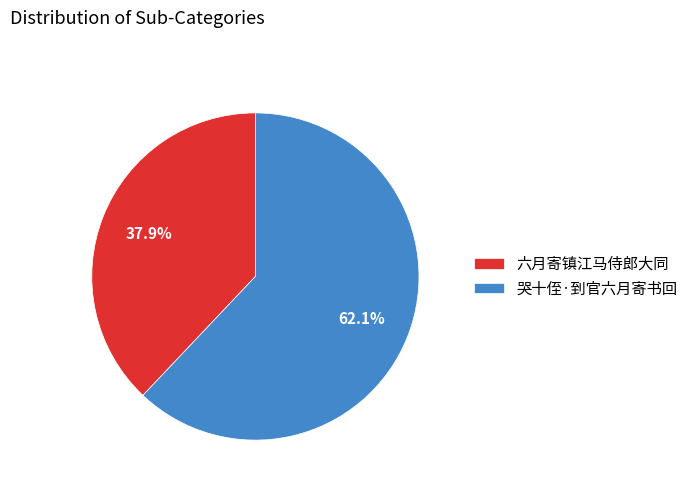

Rank the categories by value from highest to lowest.

哭十侄·到官六月寄书回, 六月寄镇江马侍郎大同